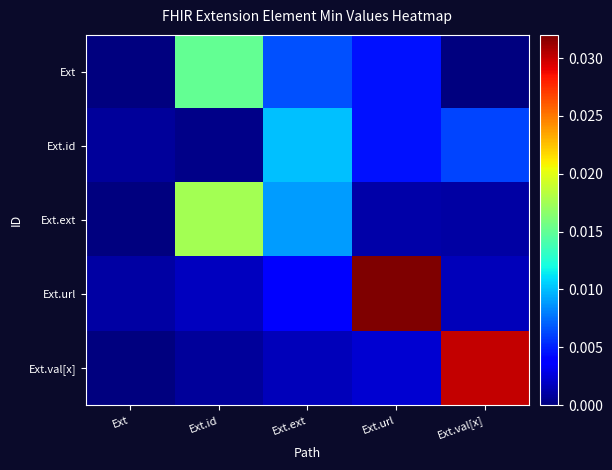

At which category is the sum across all series the highest?

Ext.url